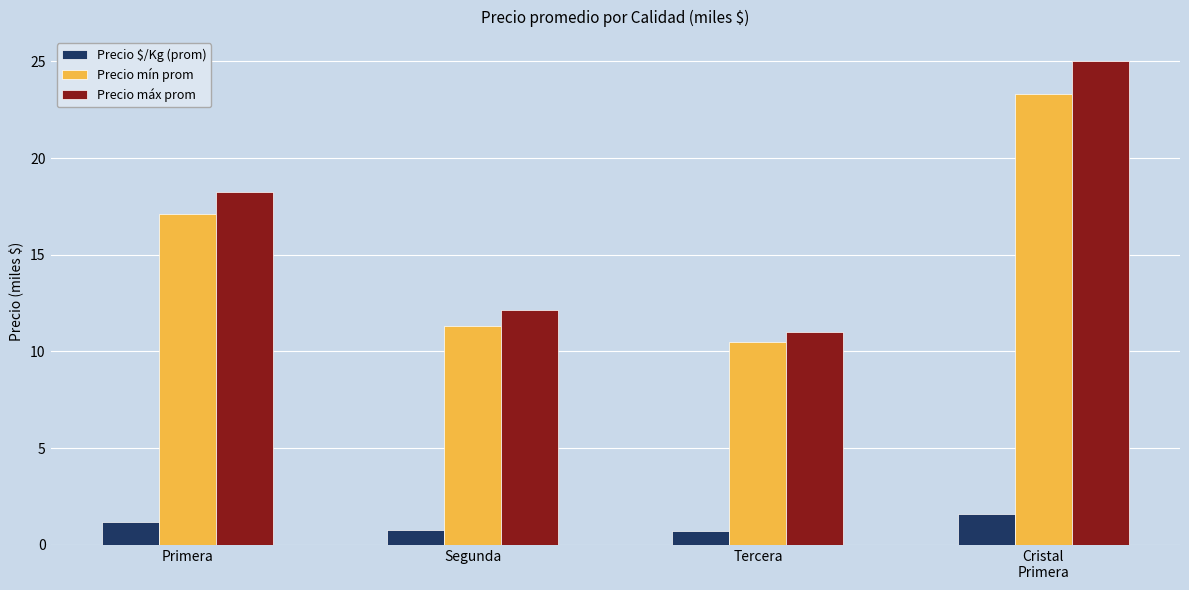

At which category is the sum across all series the highest?

Cristal
Primera